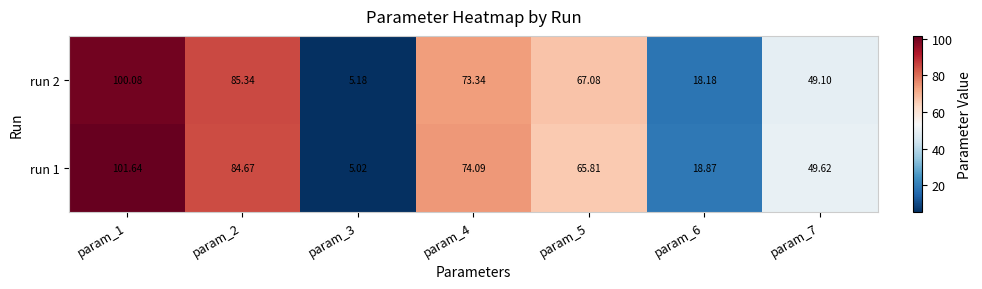

What is the greatest value displayed?

101.6